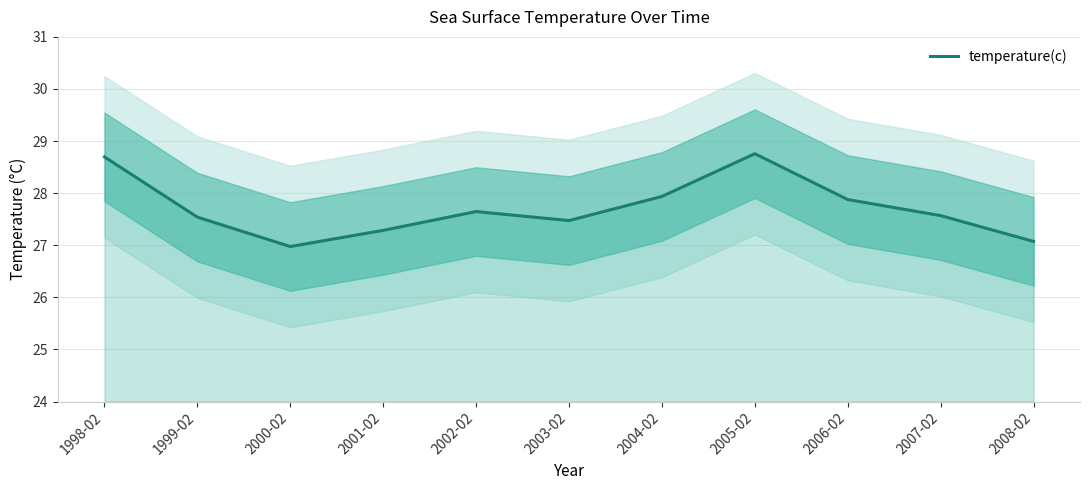

Is it true that the value at 2008-02 is 17.1?

False